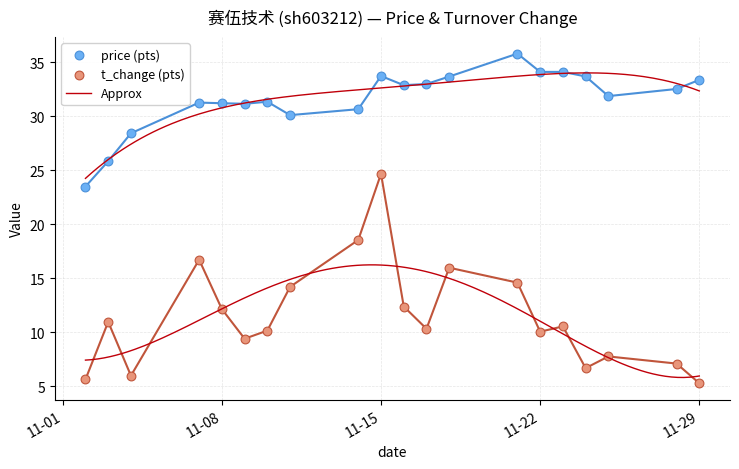

Is the value of price (pts) at 11-01 greater than the value of t_change at 10?

Yes